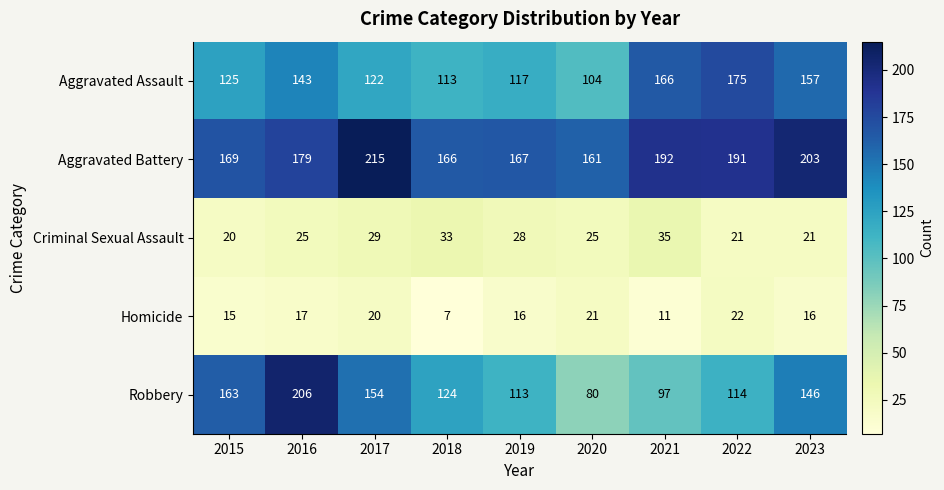

Which category has the lowest value across all series?

2018